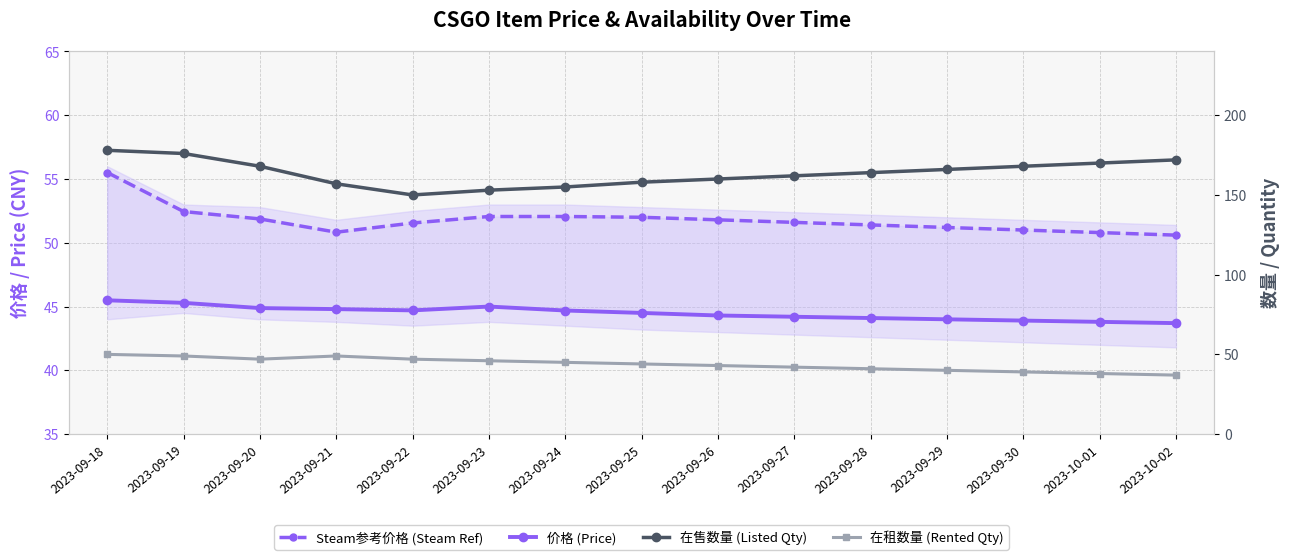

Which series has the largest total across all categories?

在售数量 (Listed Qty)